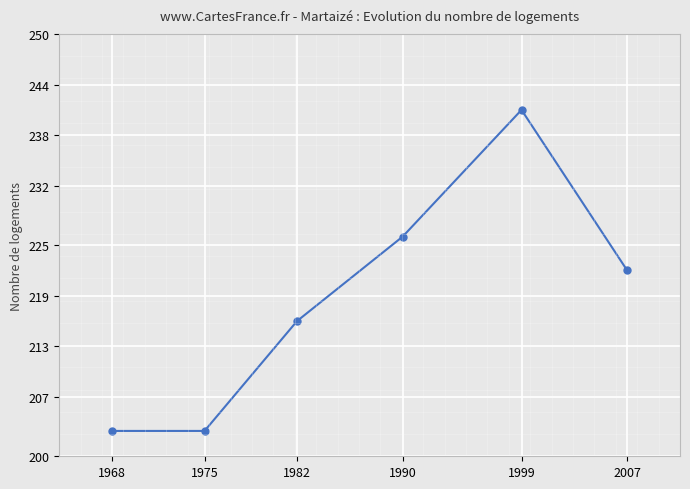

What is the sum of all values?

1311